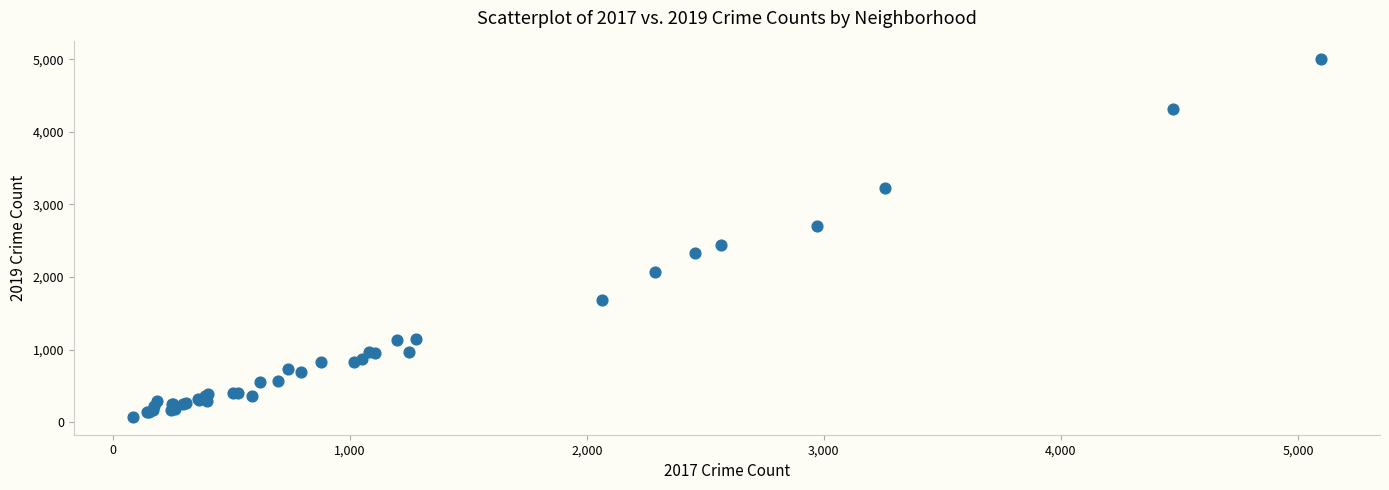

What Y value in the scatter plot is closest to 2542?

2441